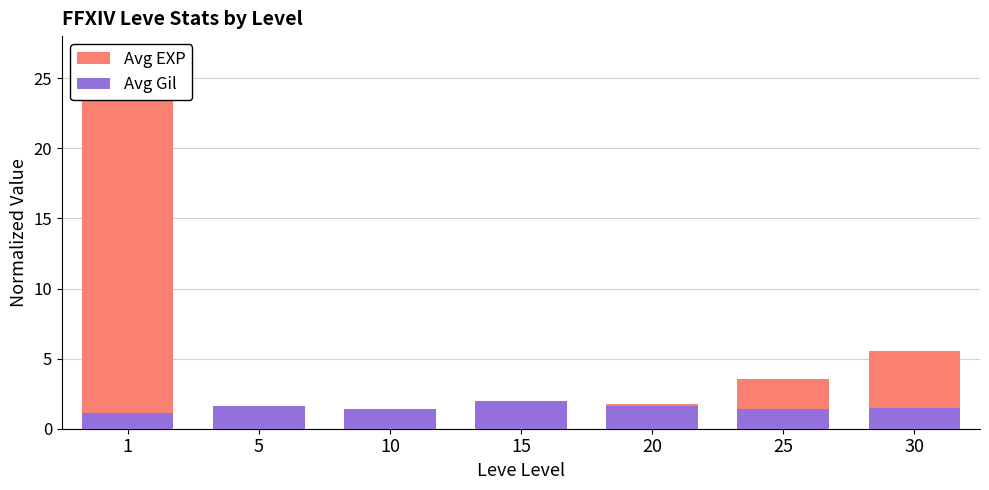

Is it true that Avg Gil equals 0.7 at 15?

False